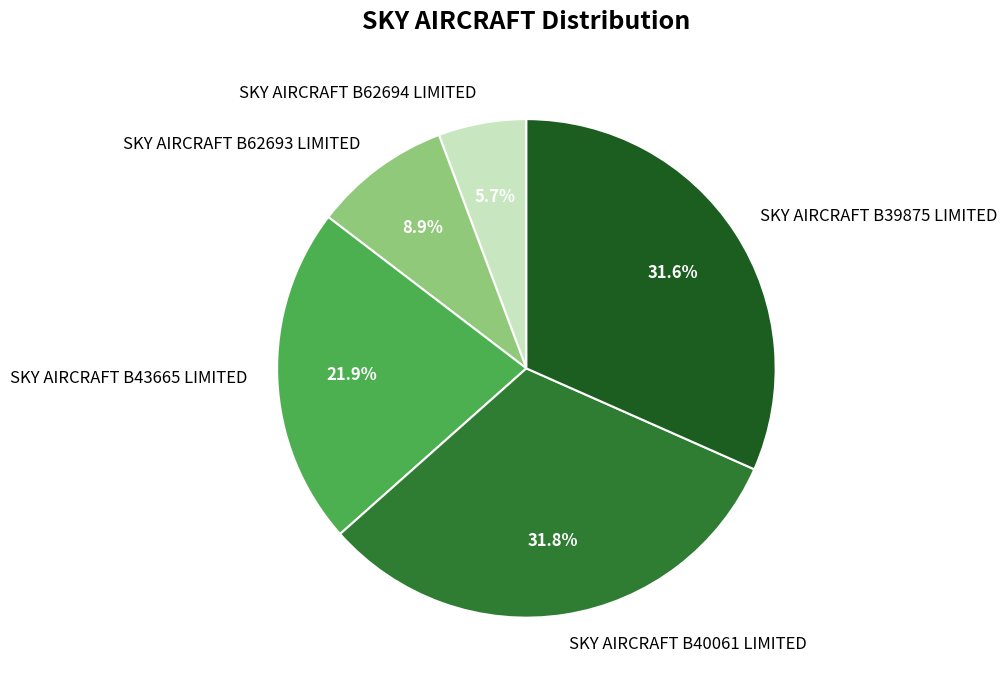

Between SKY AIRCRAFT B43665 LIMITED and SKY AIRCRAFT B40061 LIMITED, which is larger?

SKY AIRCRAFT B40061 LIMITED